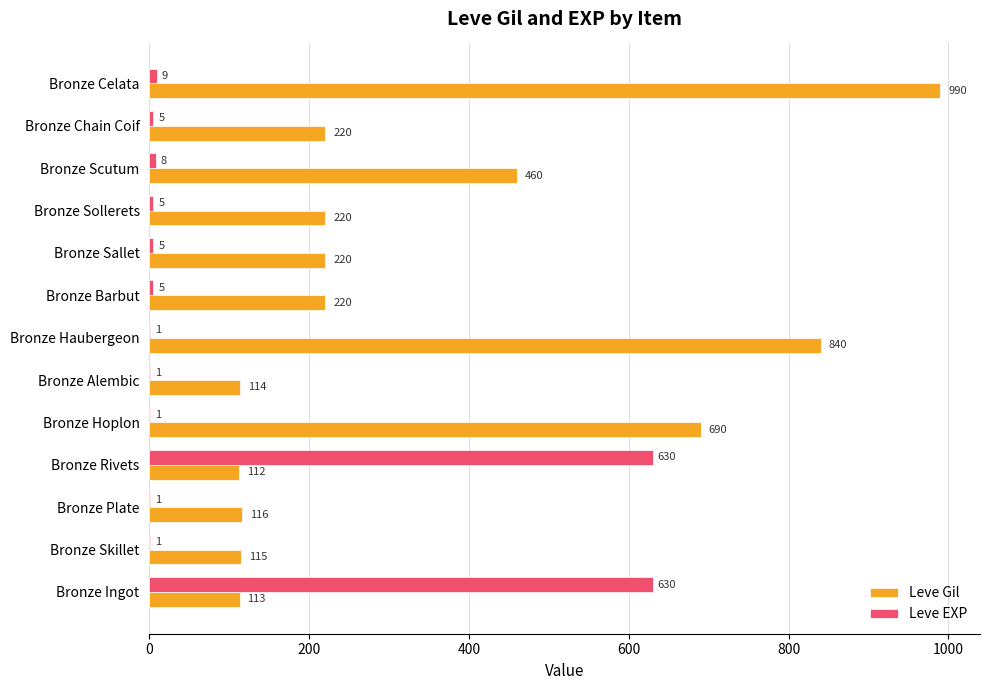

Is the value of Leve Gil at Bronze Ingot greater than the value of Leve EXP at Bronze Scutum?

Yes